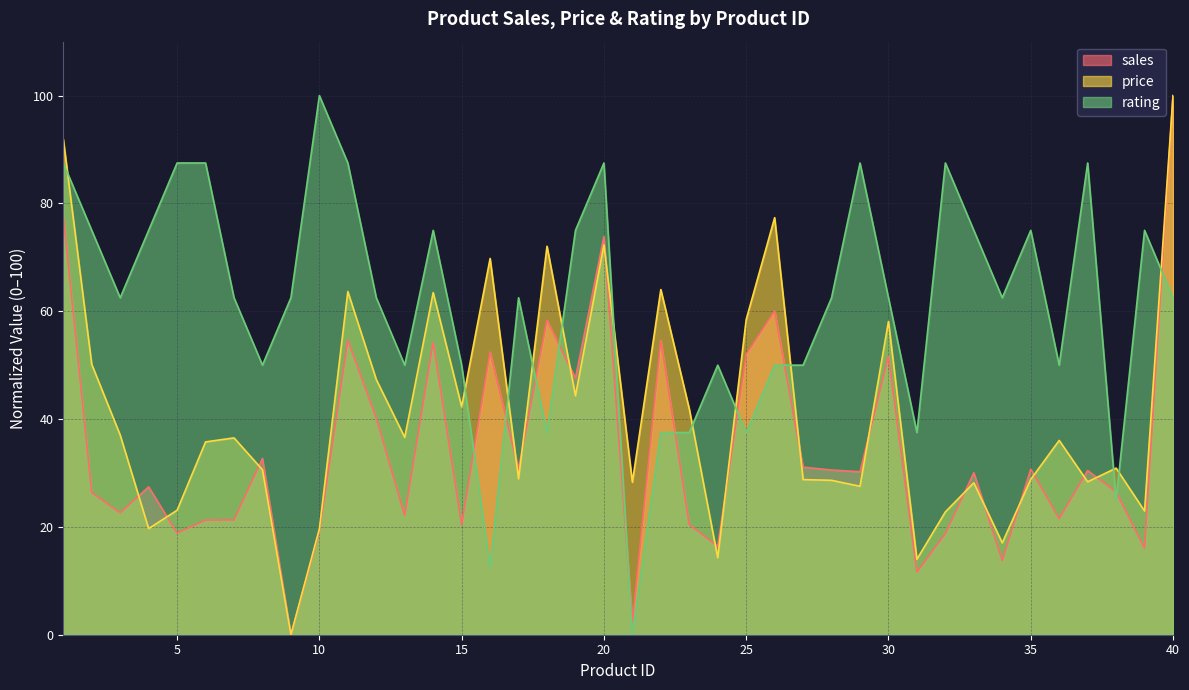

Reading left to right, list all the values displayed in this chart.

sales: 1=77.8	2=26.4	3=22.6	4=27.4	5=18.9	6=21.3	7=21.3	8=32.7	9=0.0	10=19.2	11=54.6	12=40.2	13=22.1	14=54.3	15=20.4	16=52.4	17=30.8	18=58.3	19=47.6	20=73.9	21=2.2	22=54.6	23=20.4	24=16.4	25=52.0	26=60.0	27=31.1	28=30.5	29=30.2	30=51.7	31=11.6	32=18.7	33=30.0	34=13.8	35=30.7	36=21.5	37=30.4	38=26.5	39=16.1	40=100.0
price: 1=91.9	2=50.2	3=37.0	4=19.7	5=23.1	6=35.8	7=36.5	8=30.6	9=0.0	10=19.6	11=63.7	12=47.3	13=36.6	14=63.5	15=42.3	16=69.8	17=28.9	18=72.1	19=44.3	20=72.3	21=28.3	22=64.0	23=41.9	24=14.3	25=58.5	26=77.4	27=28.8	28=28.6	29=27.5	30=58.1	31=14.0	32=22.8	33=28.2	34=17.0	35=28.8	36=36.0	37=28.4	38=30.9	39=22.9	40=100.0
rating: 1=87.5	2=75.0	3=62.5	4=75.0	5=87.5	6=87.5	7=62.5	8=50.0	9=62.5	10=100.0	11=87.5	12=62.5	13=50.0	14=75.0	15=50.0	16=12.5	17=62.5	18=37.5	19=75.0	20=87.5	21=0.0	22=37.5	23=37.5	24=50.0	25=37.5	26=50.0	27=50.0	28=62.5	29=87.5	30=62.5	31=37.5	32=87.5	33=75.0	34=62.5	35=75.0	36=50.0	37=87.5	38=25.0	39=75.0	40=62.5